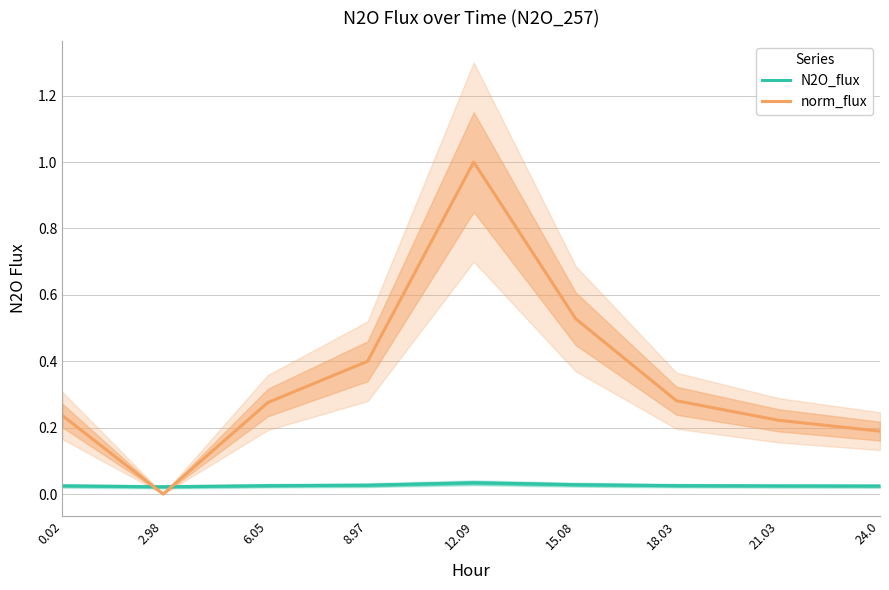

Between 12.09 and 24.0, which series saw the biggest shift?

norm_flux